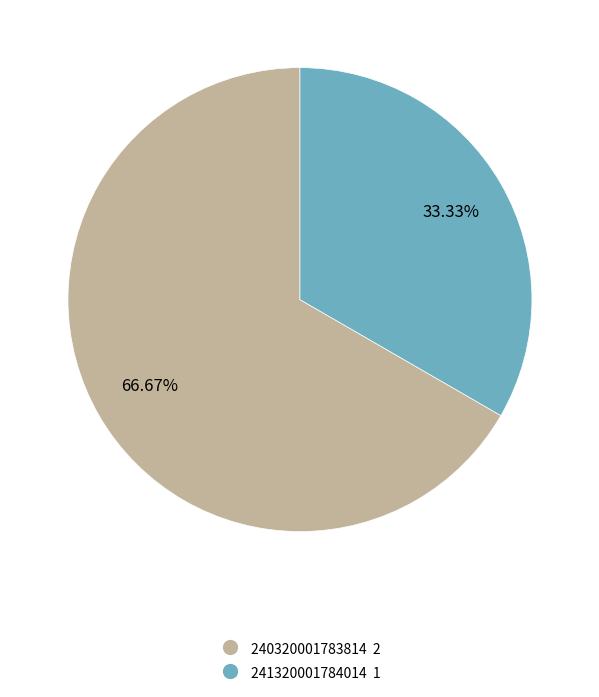

To the nearest percent, what is the difference between the largest and smallest slice percentages?

33%